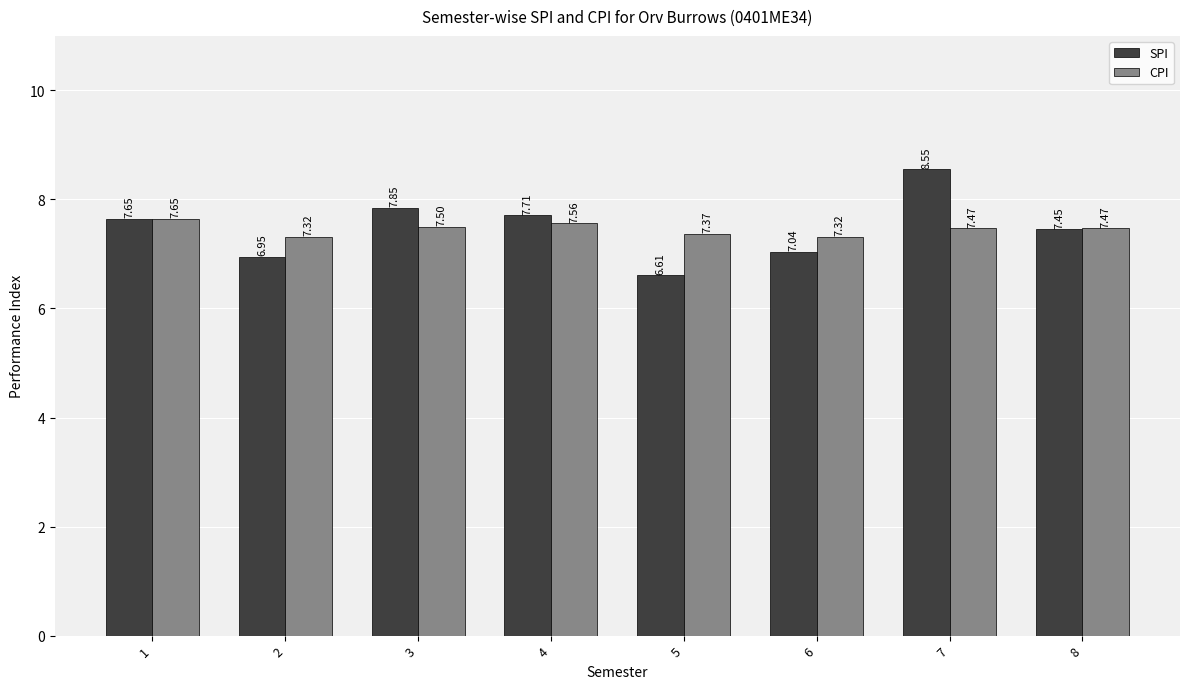

Is the value of SPI at 6 greater than the value of CPI at 1?

No